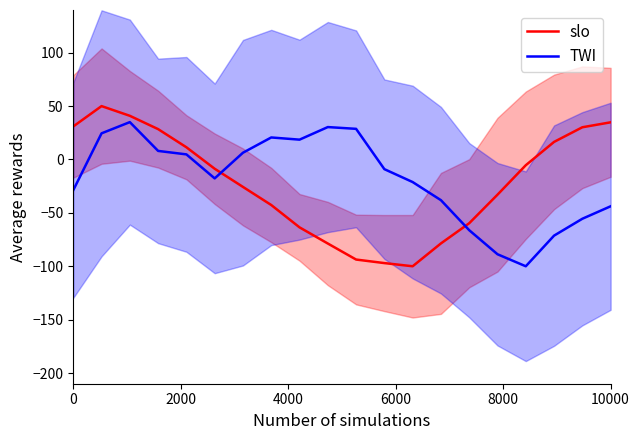

Is it true that TWI equals -43.8 at 10000?

True